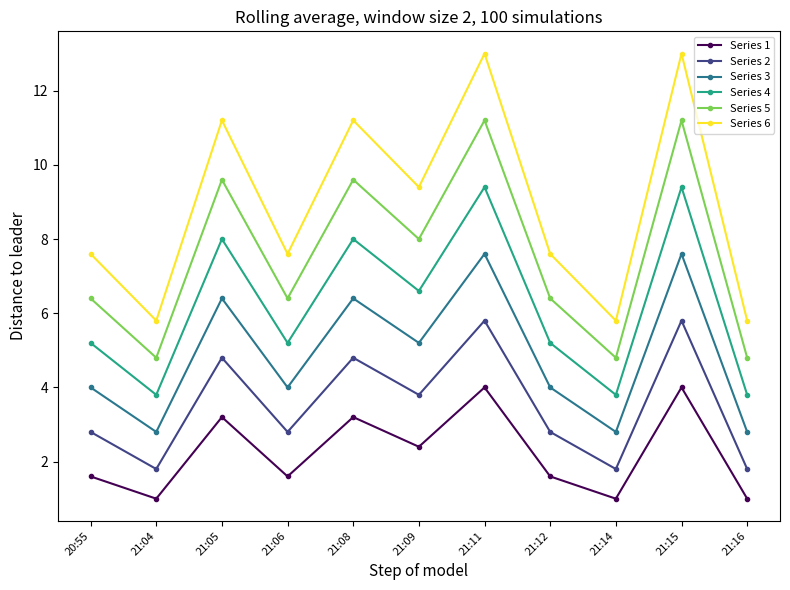

What are all the series names shown in the legend?

Series 1, Series 2, Series 3, Series 4, Series 5, Series 6